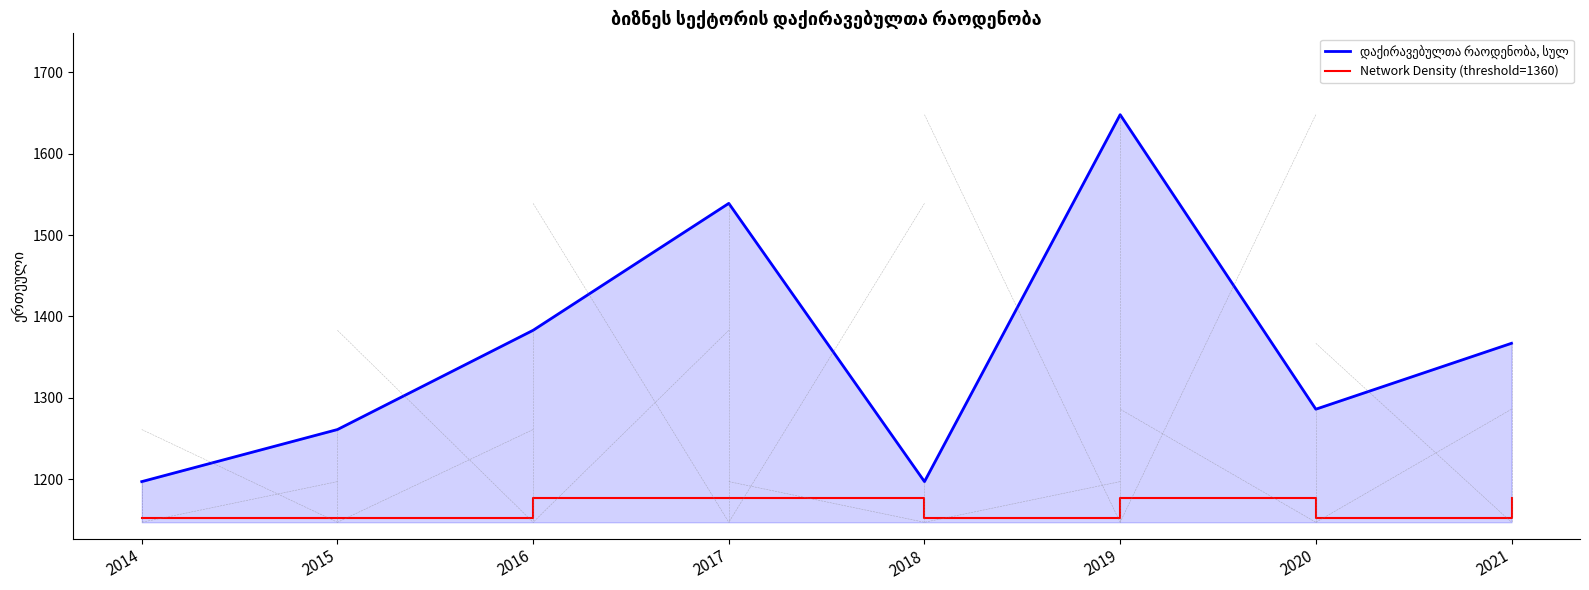

What is the spread (max minus min) of values at 2021?

190